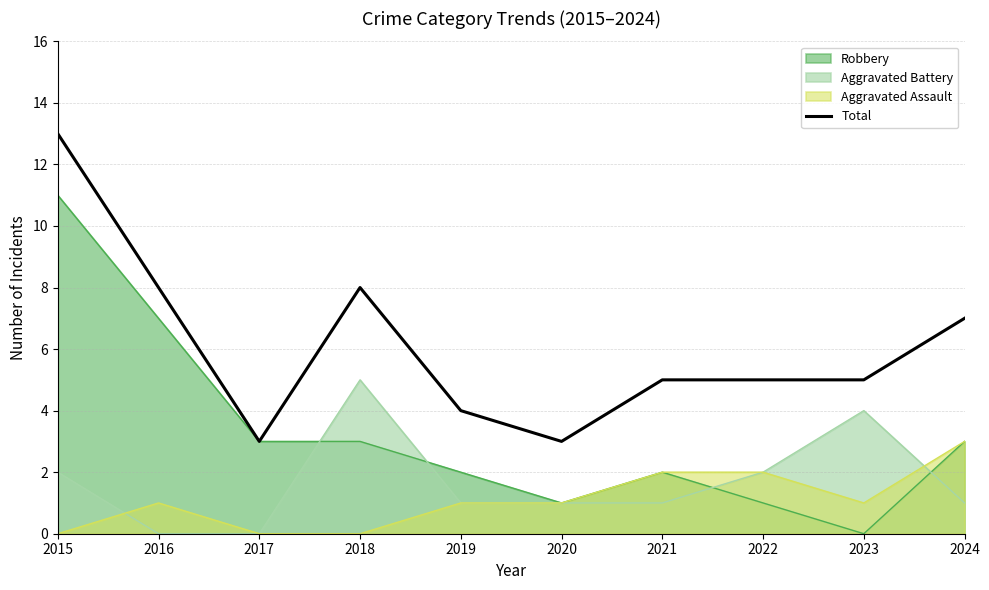

How many values exceed 5?

4